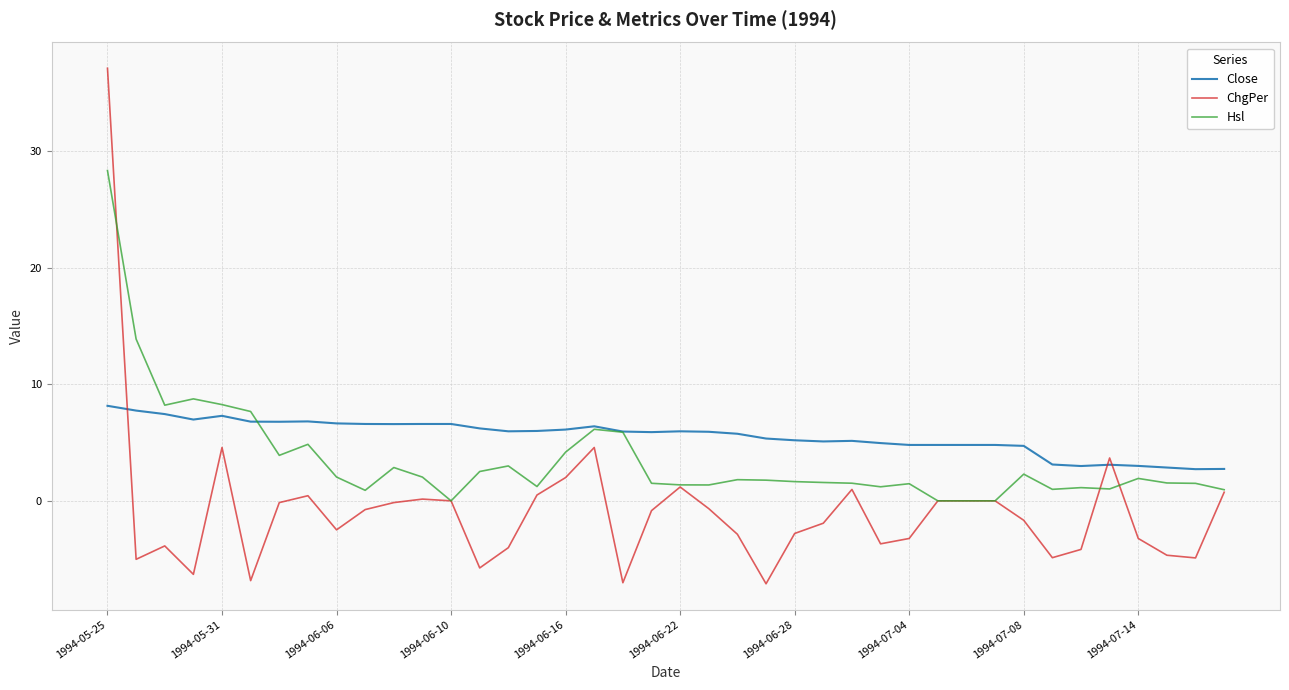

Rank the series by their average value, from lowest to highest.

ChgPer, Hsl, Close